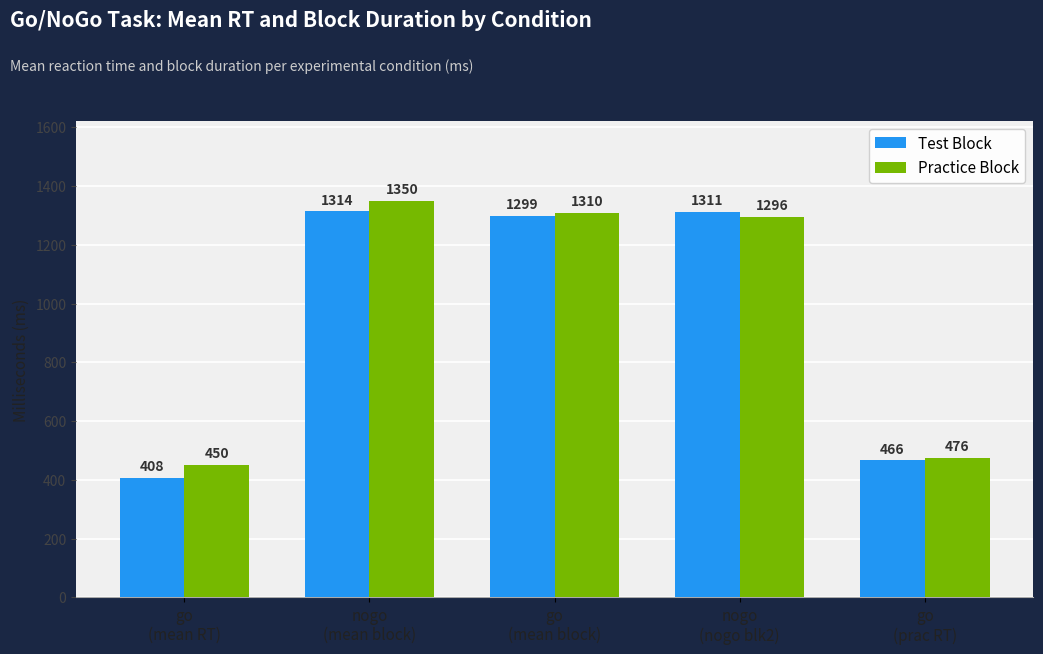

At which label does Test Block reach its peak?

nogo
(mean block)